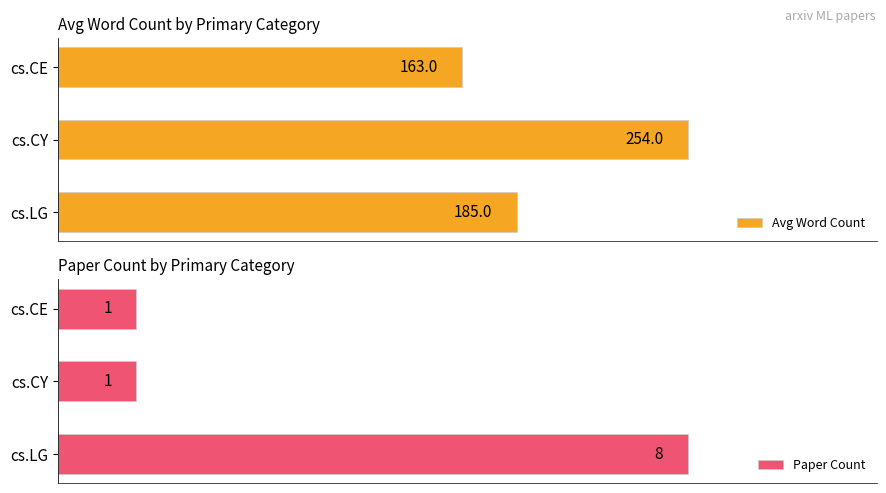

Rank the categories by Avg Word Count value from lowest to highest.

cs.CE, cs.LG, cs.CY